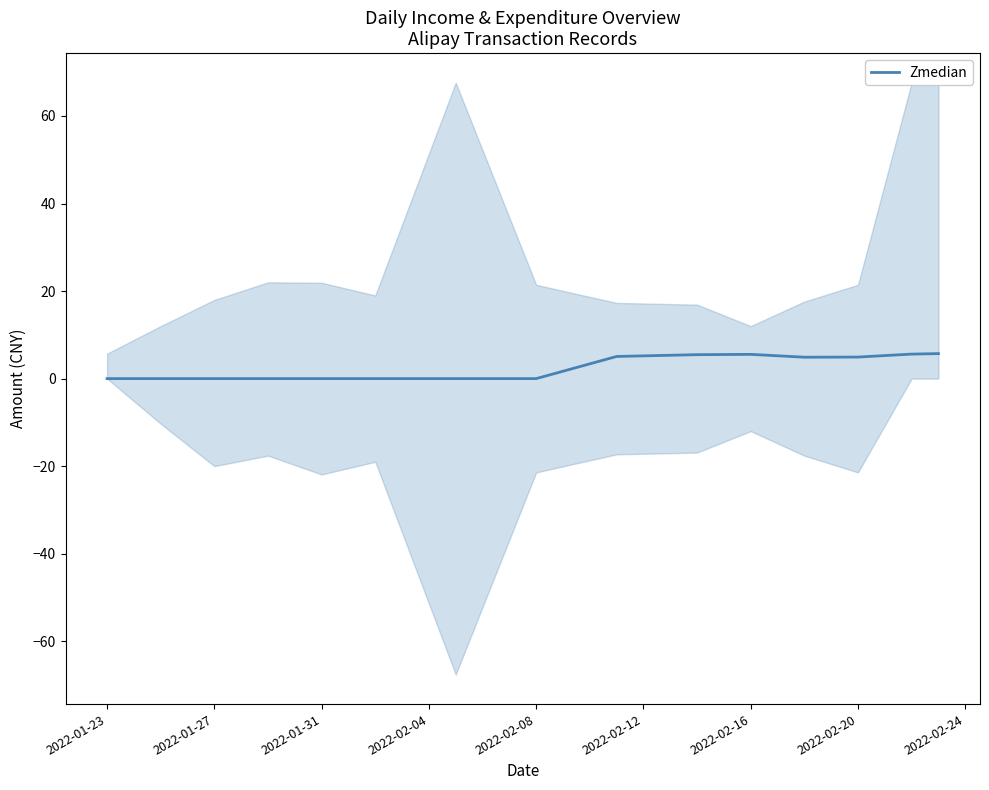

True or false: Zmedian has a value of 0.0 at 2022-01-27.

True